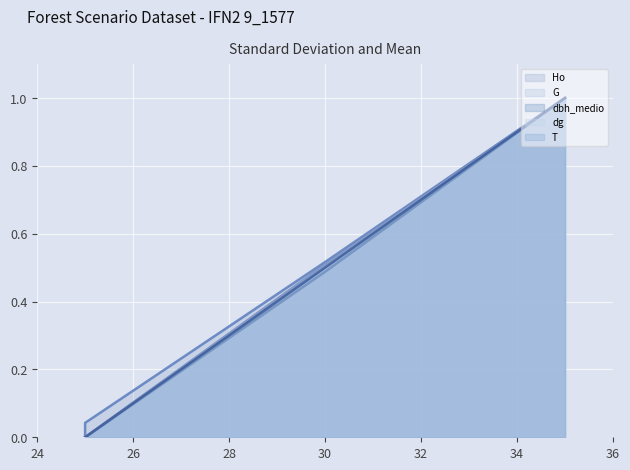

True or false: T (line) has more than 2 interior local peaks.

False